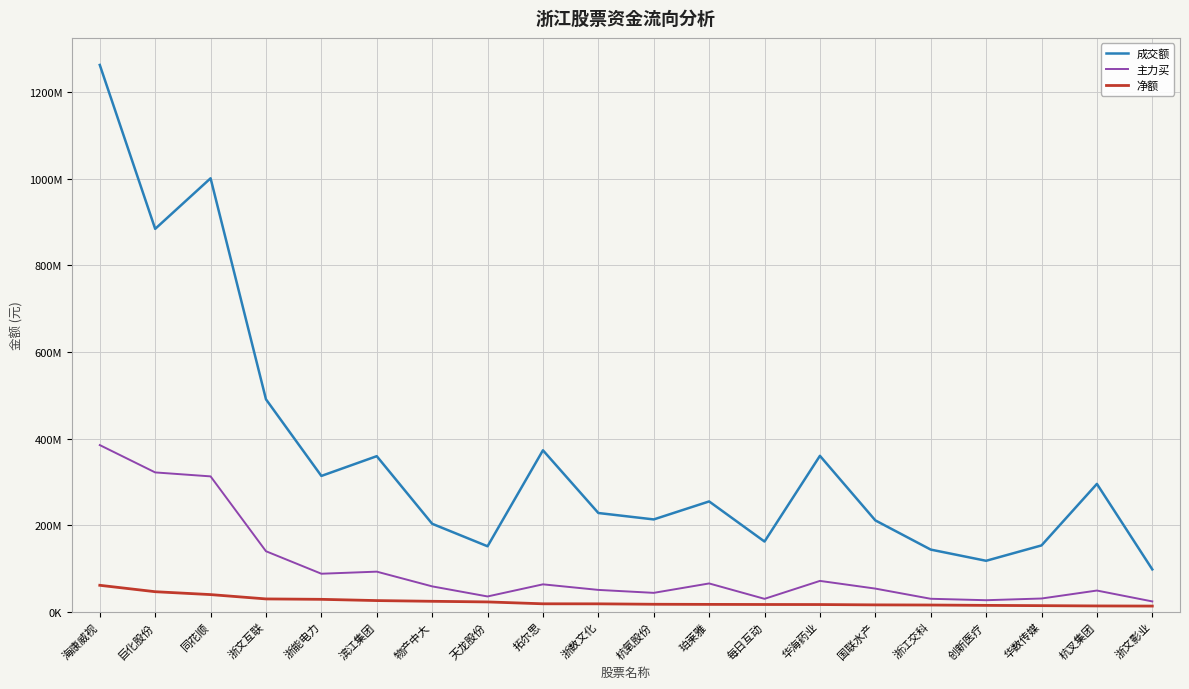

What is the sum of the 净额 values at 华数传媒 and 杭叉集团?

26836683